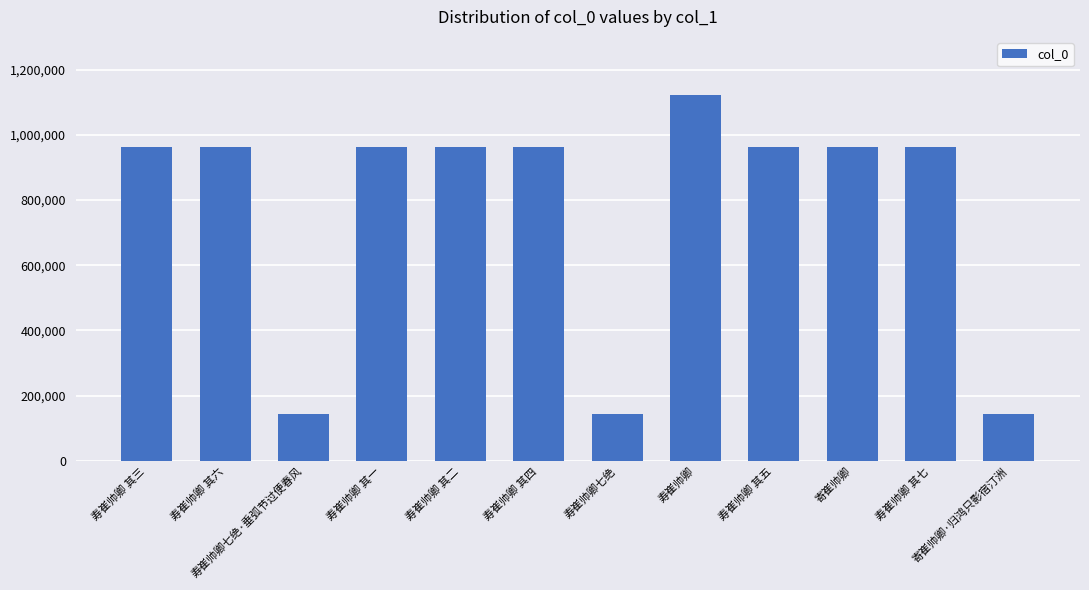

Are the bars horizontal?

No